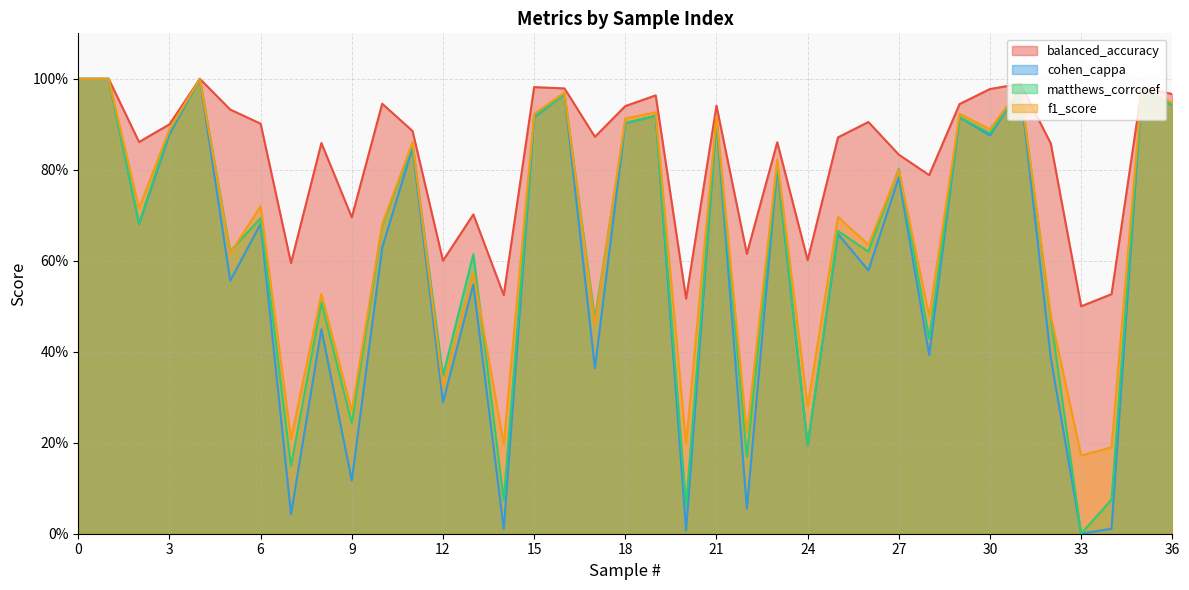

Which category has the lowest value in the matthews_corrcoef series?

33